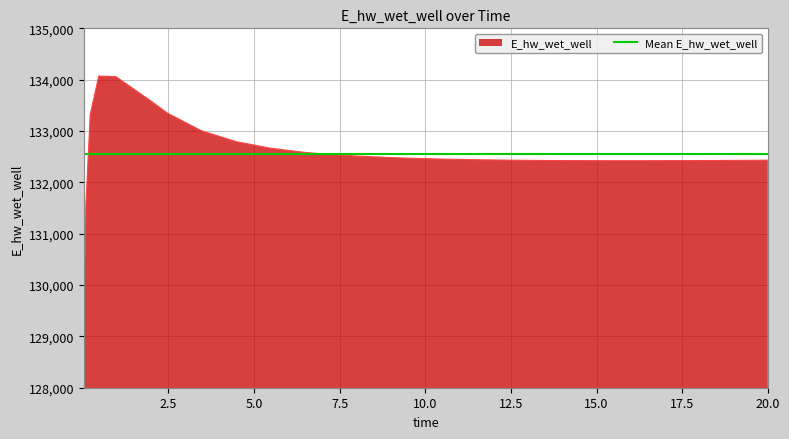

Reading left to right, list all the values displayed in this chart.

128863.0	131579.0	133318.8	134070.8	134058.9	133595.3	133350.0	133004.4	132794.9	132666.5	132584.9	132556.6	132513.6	132483.1	132471.6	132453.6	132440.8	132431.9	132428.8	132424.4	132423.0	132421.7	132421.9	132423.4	132426.0	132429.5	132431.7